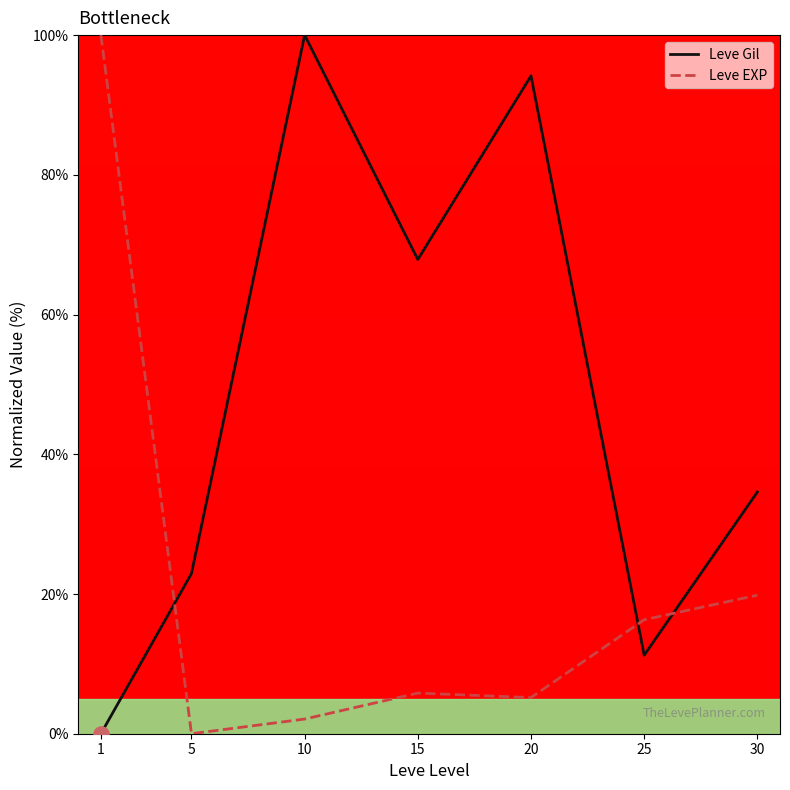

What is the difference between the highest and lowest values at 5?

22.9